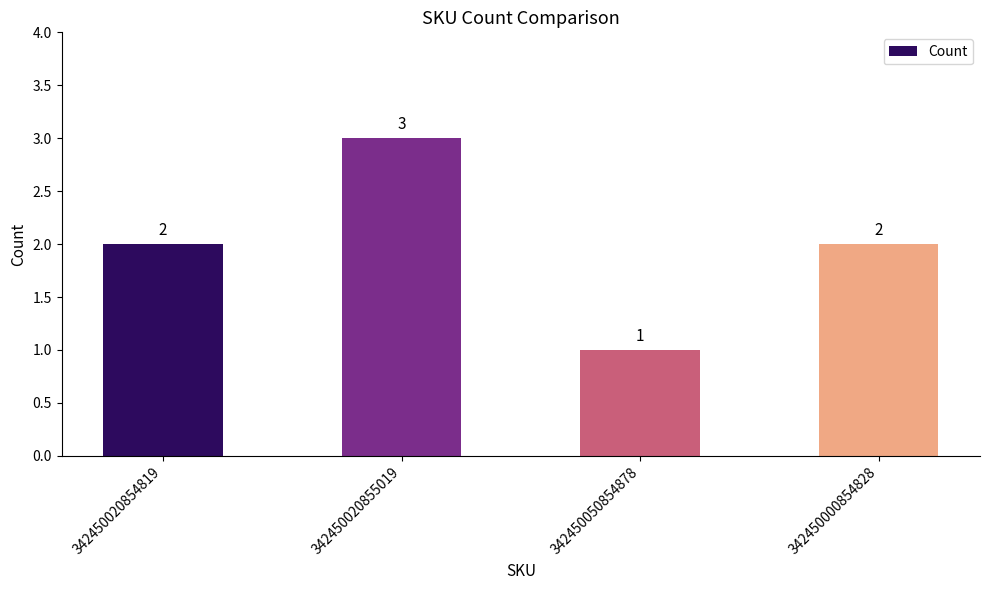

True or false: the data shows 3 at 342450000854828.

False